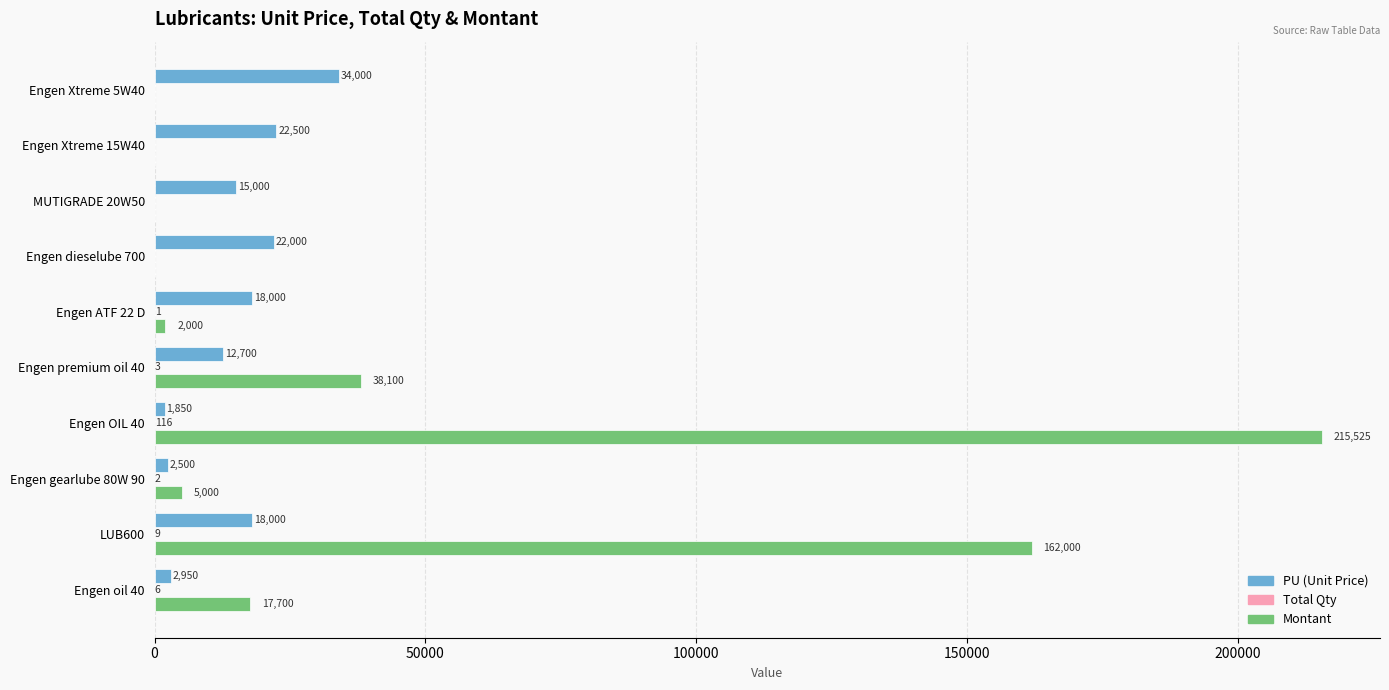

What is the highest value of the Montant series?

215525.0